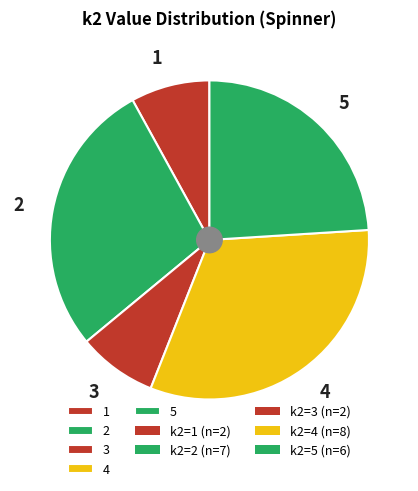

Is the sum of 1 and 4 greater than half?

No